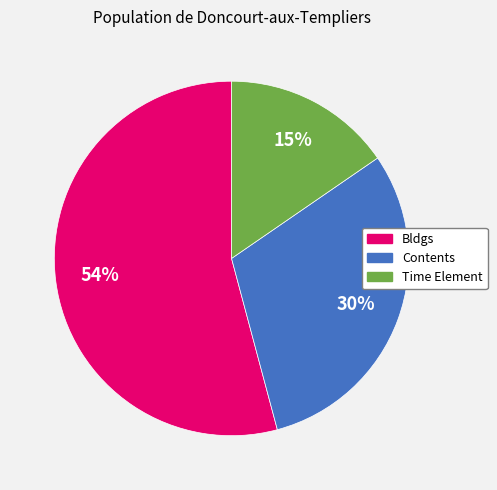

Which slice represents more than half of the pie?

Bldgs